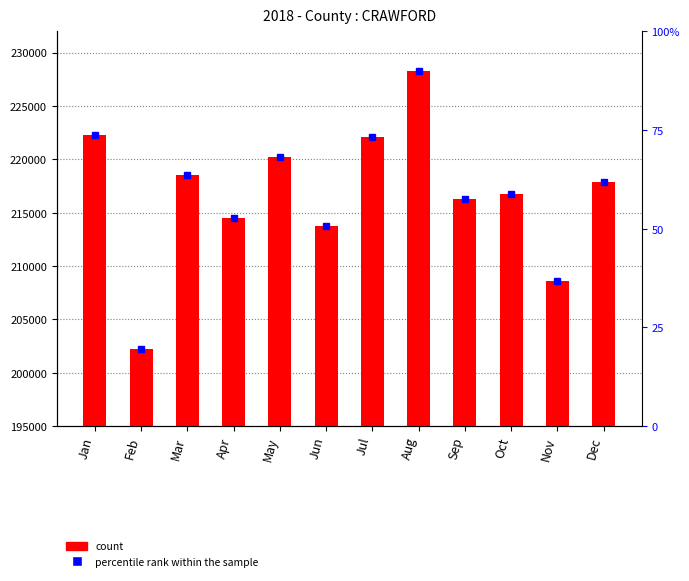

Approximately how many times larger is the value at Sep compared to Jul?

1.0